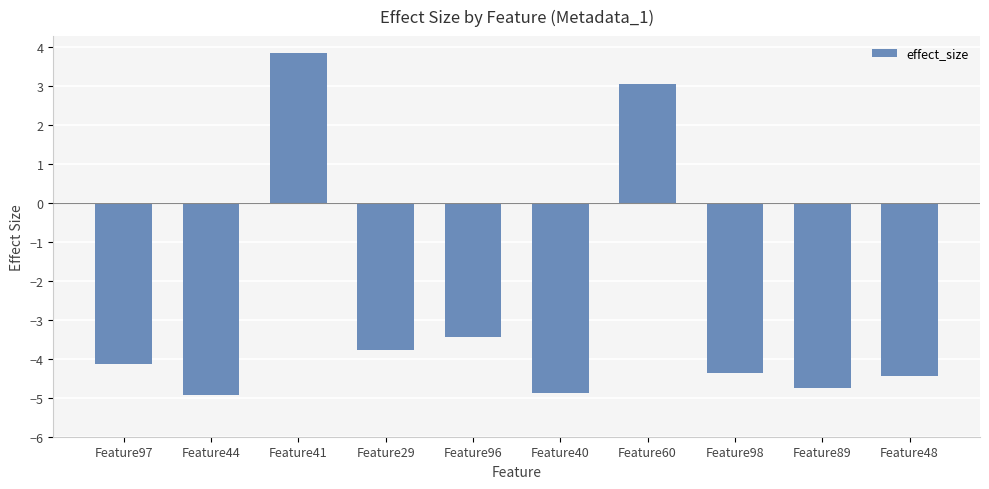

How many bars are there in total?

10